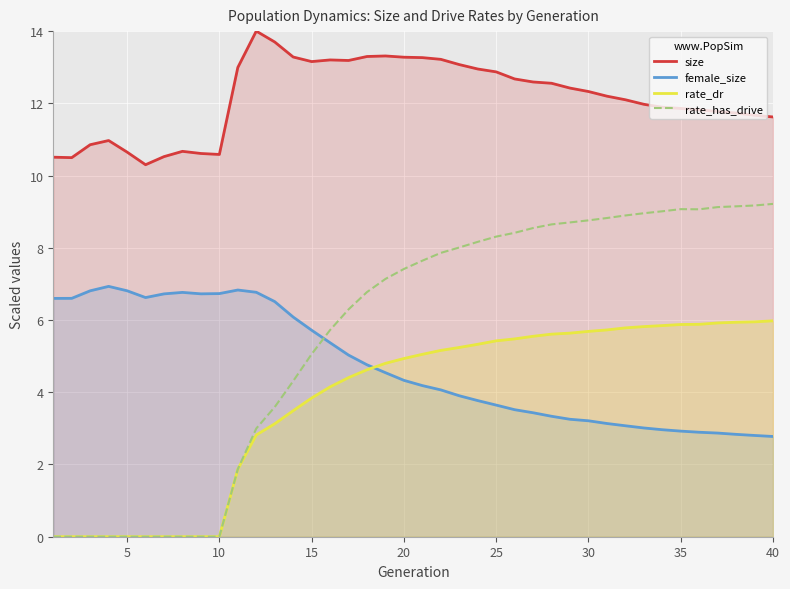

True or false: size and rate_dr intersect in this chart.

False